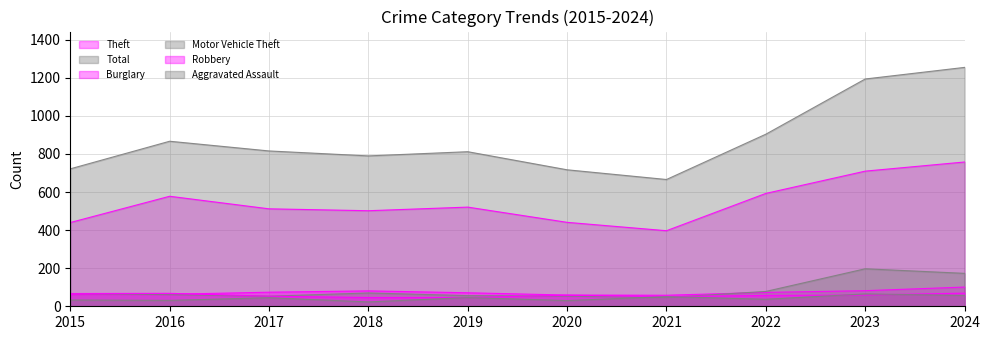

Which category has the highest value across all series?

2024